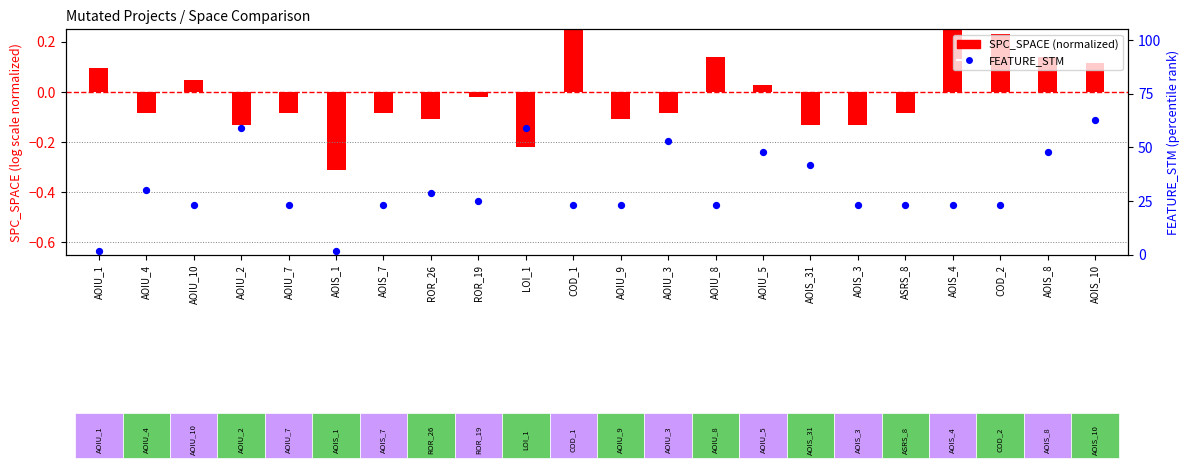

At which category is the sum across all series the highest?

AOIS_10